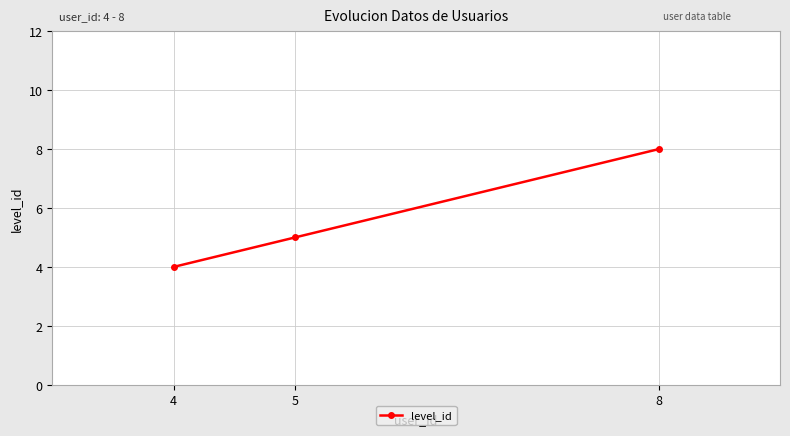

Reading left to right, extract all data points from this chart.

4=4	5=5	8=8